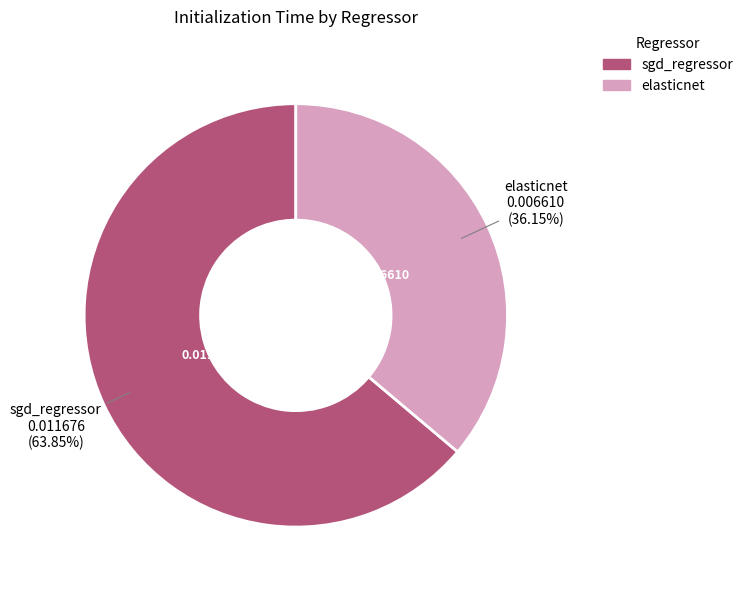

What percentage is the elasticnet slice, to the nearest percent?

36%